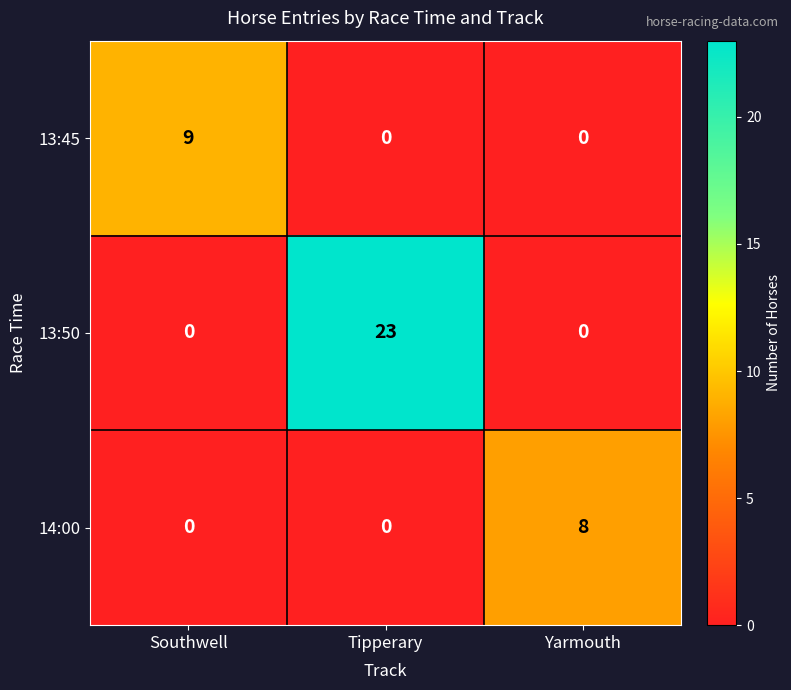

What is the total value across all series at Yarmouth?

8